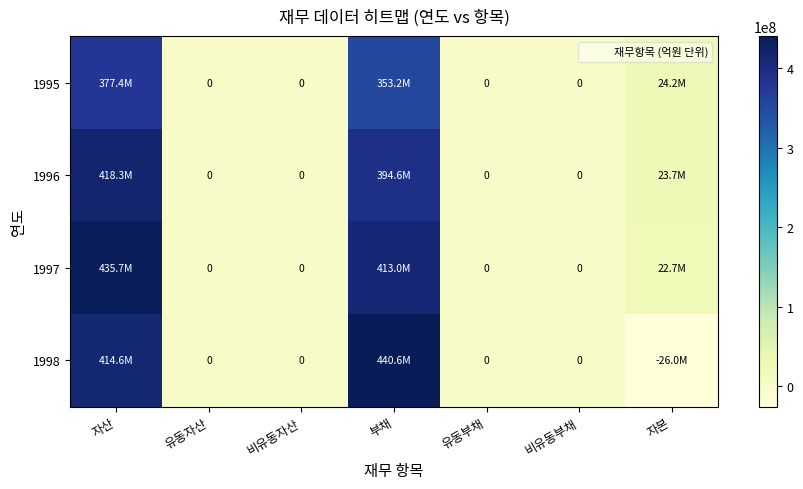

At which category does the chart reach its peak across all series?

부채